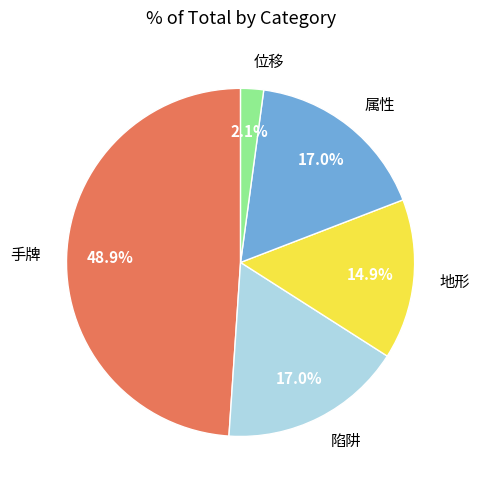

What percentage is the 位移 slice, to the nearest percent?

2%